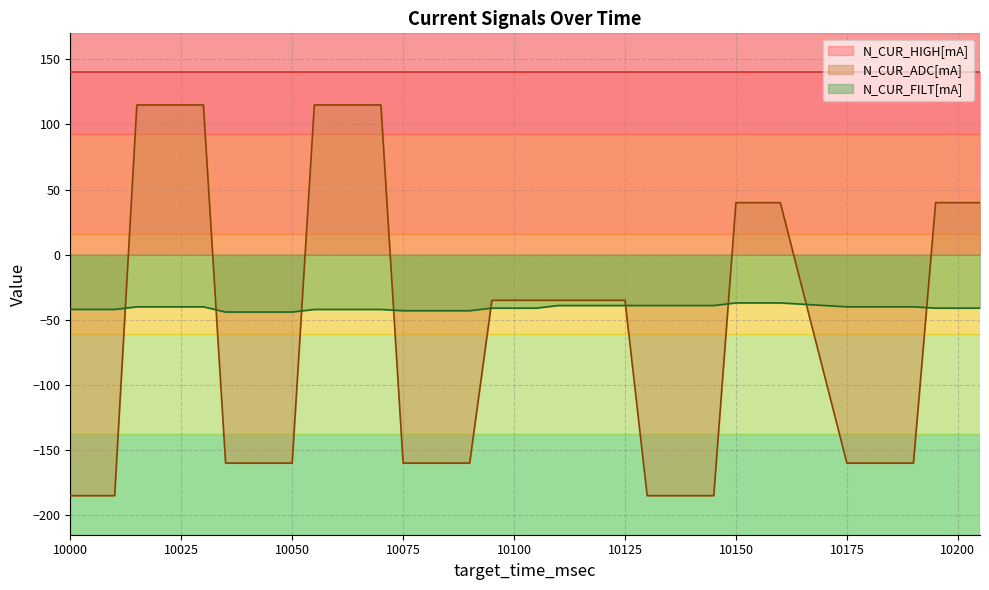

What is the difference between the highest and lowest values at 10075?

300